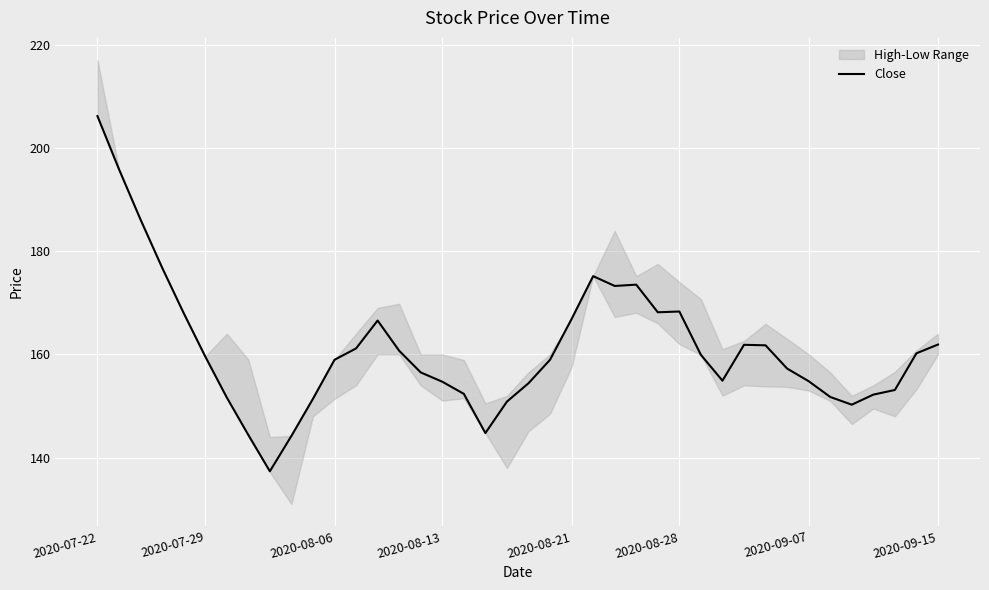

The value at 13 is 237.5. True or false?

False